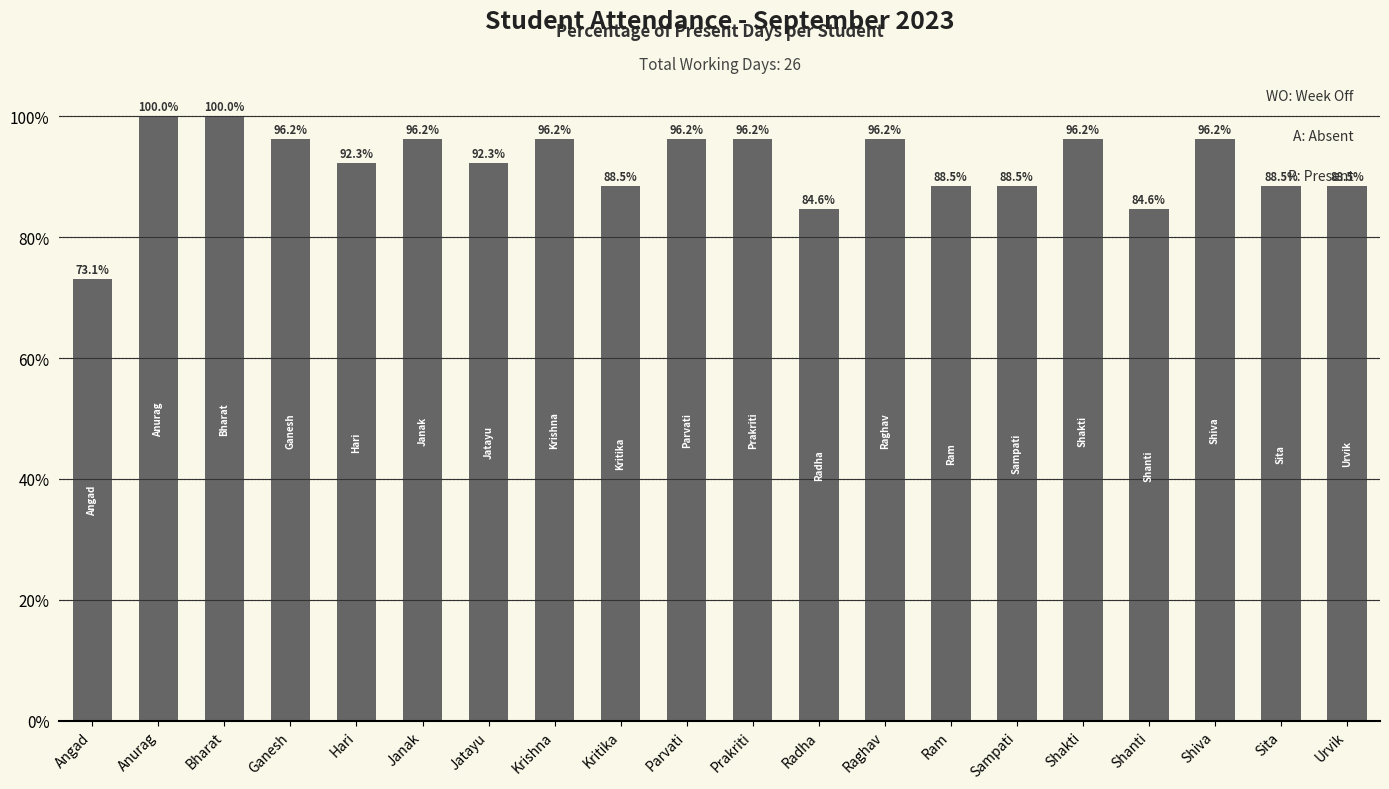

What is the maximum value shown in the chart?

100.0